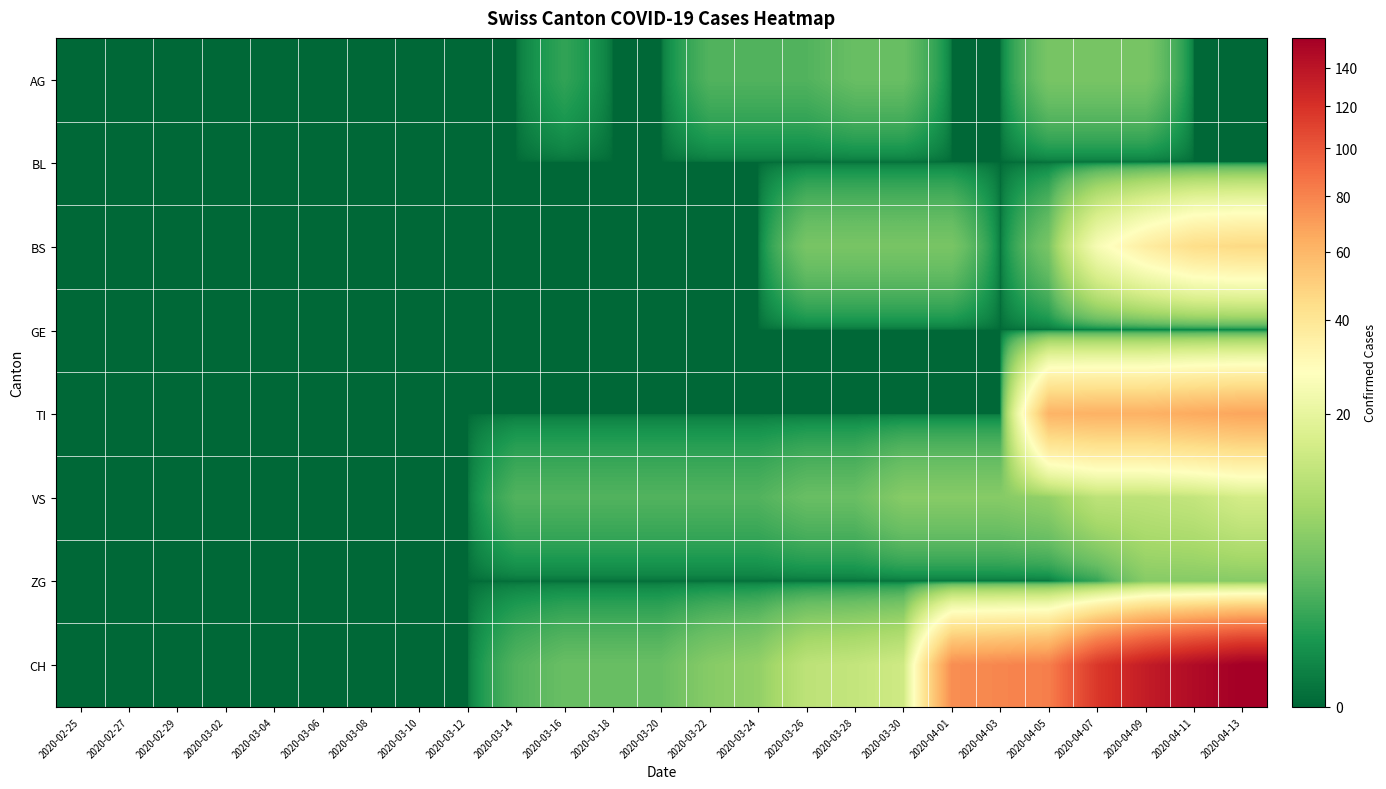

Which category has the lowest value across all series?

2020-02-25